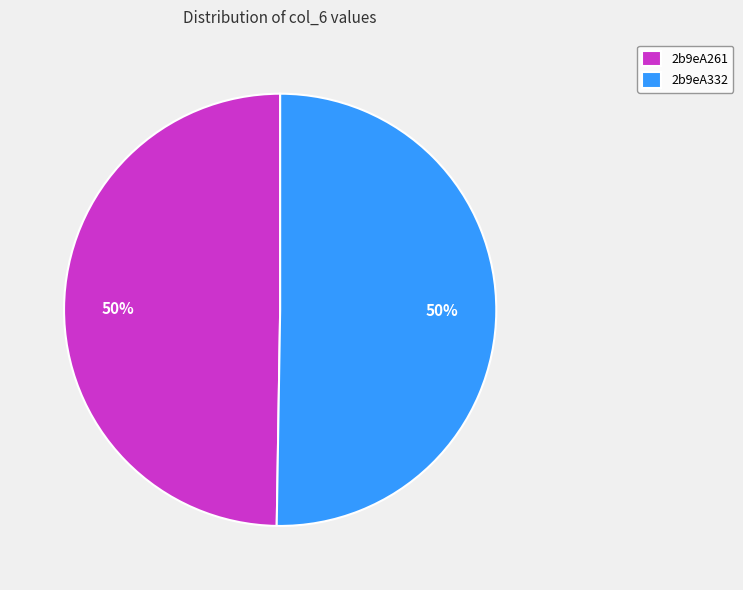

What is the ratio of the value at 2b9eA332 to the value at 2b9eA261?

1.0